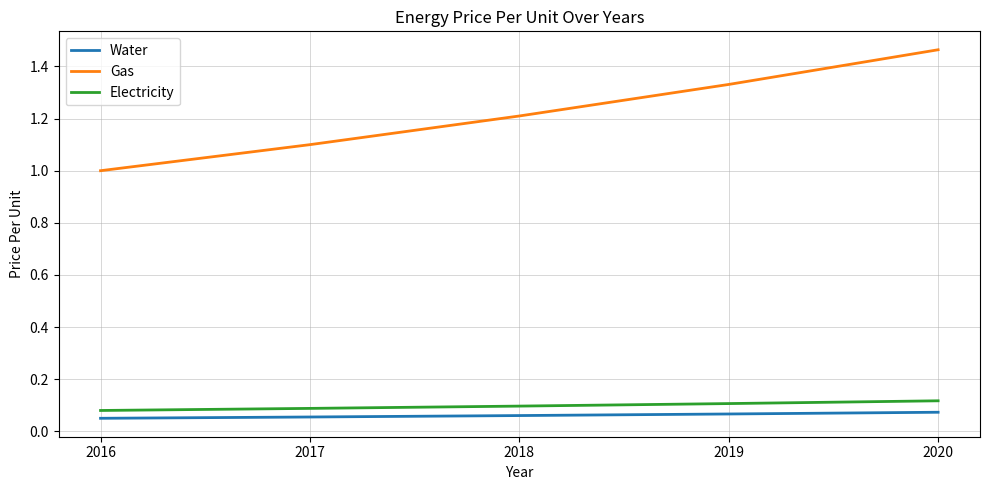

At 2020, list the series in order from smallest to largest.

Water, Electricity, Gas